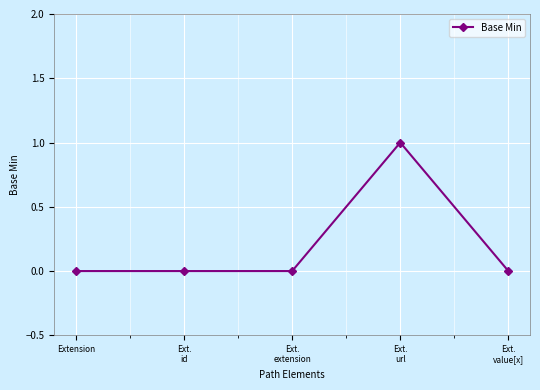

How many lines are shown in the chart?

1